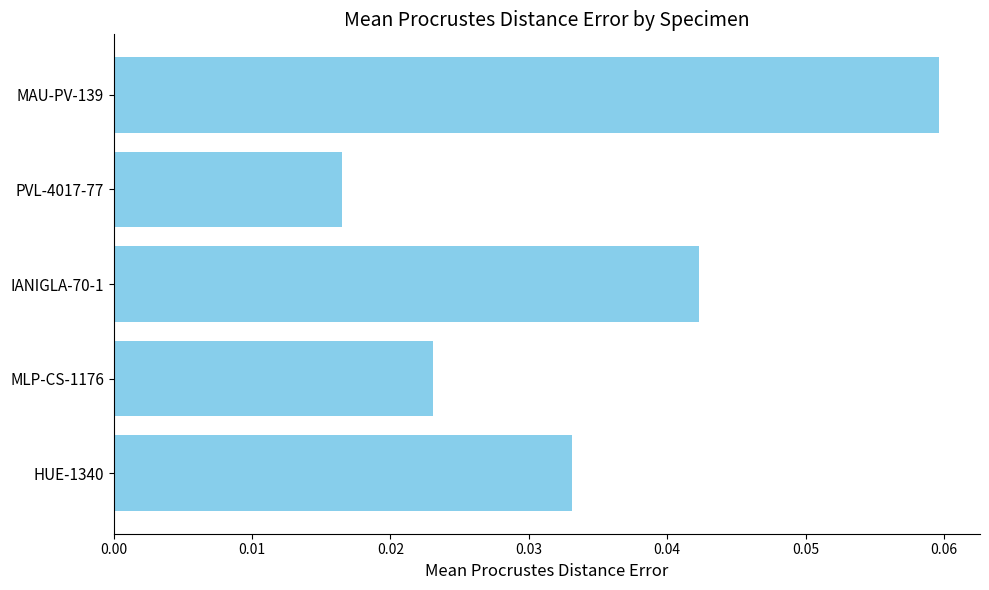

At which category does the chart reach its minimum across all series?

PVL-4017-77